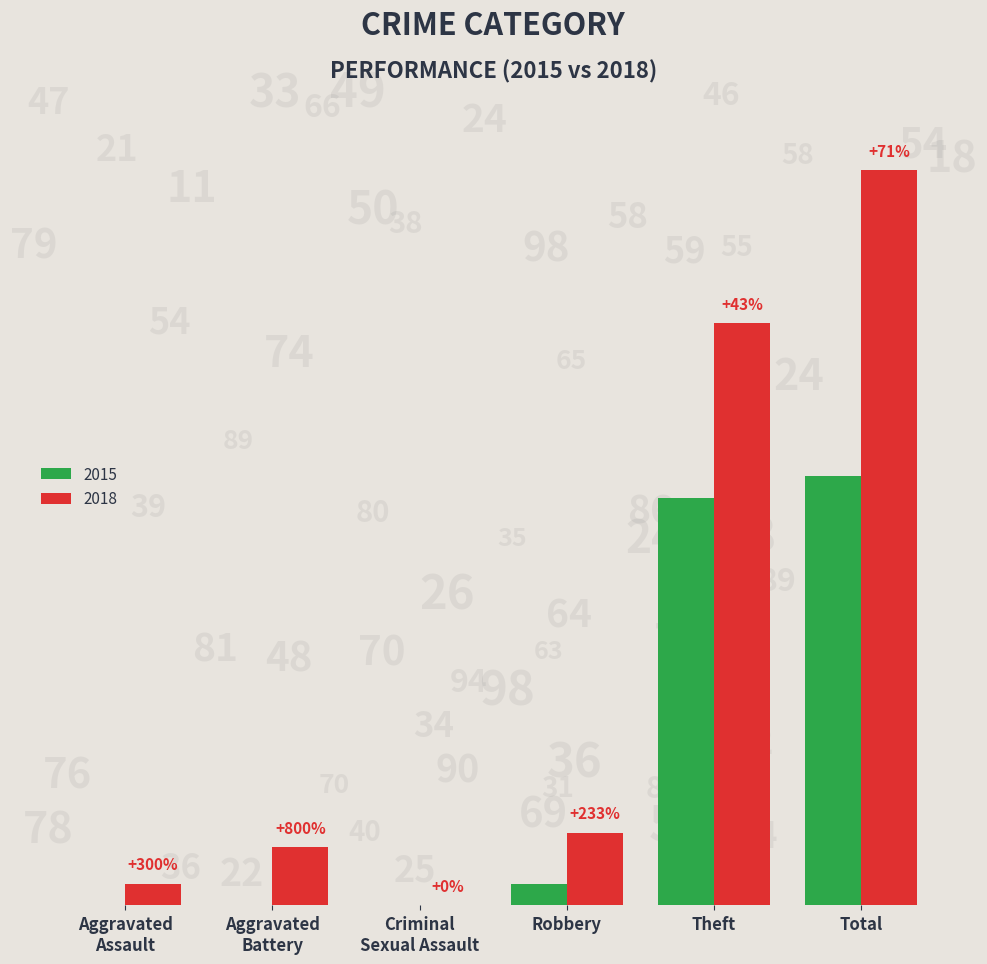

What are all the series names shown in the legend?

2015, 2018